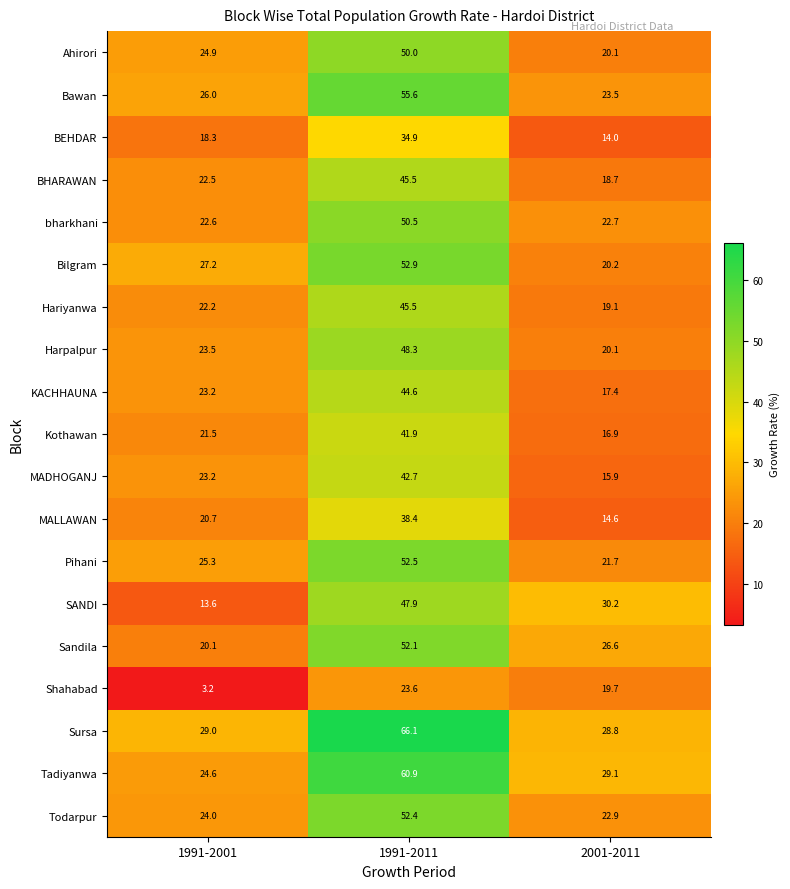

At which label does Hariyanwa reach its minimum?

2001-2011